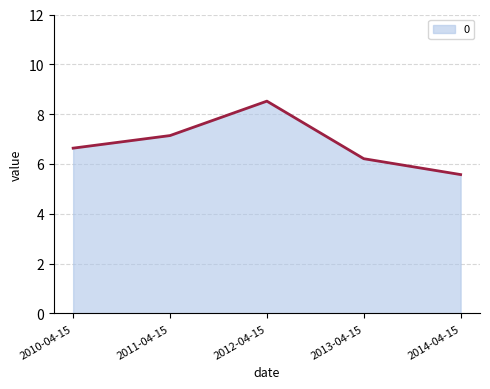

What is the greatest value displayed?

8.5